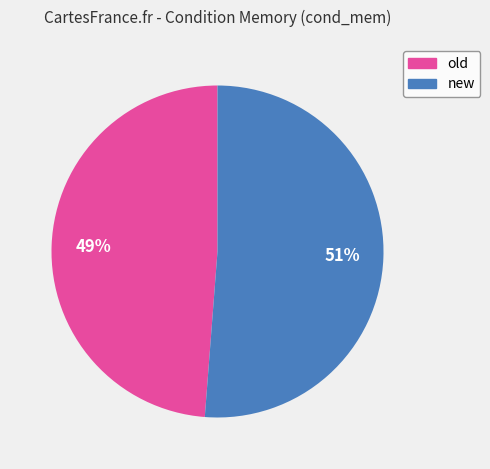

Is there a majority slice in this chart?

Yes